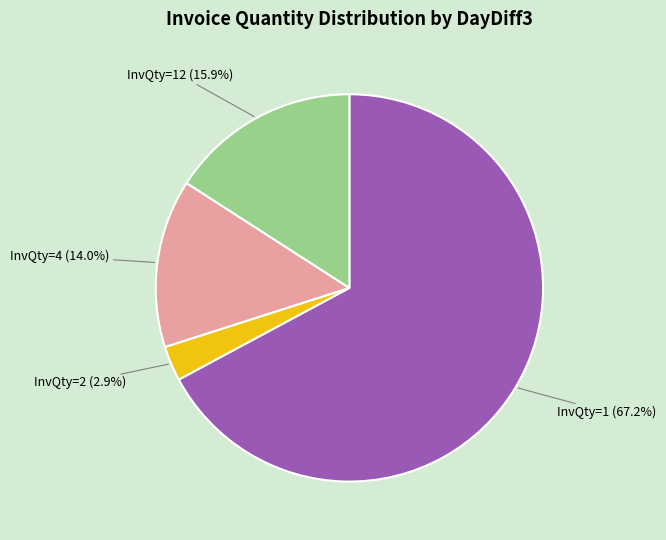

Combined, do InvQty=4 and InvQty=2 account for over 50%?

No